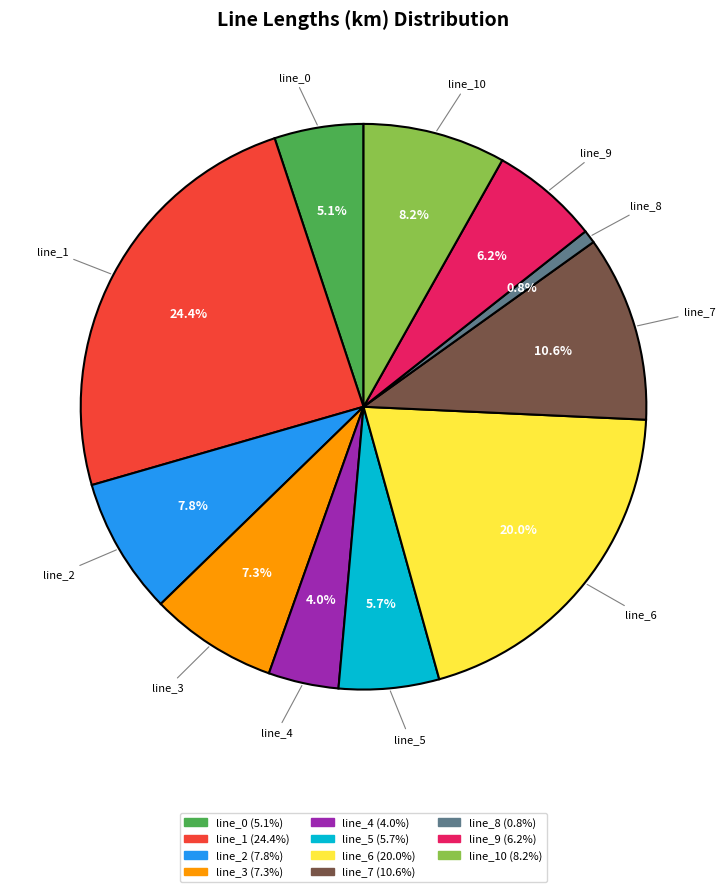

How many segments does this pie chart have?

11